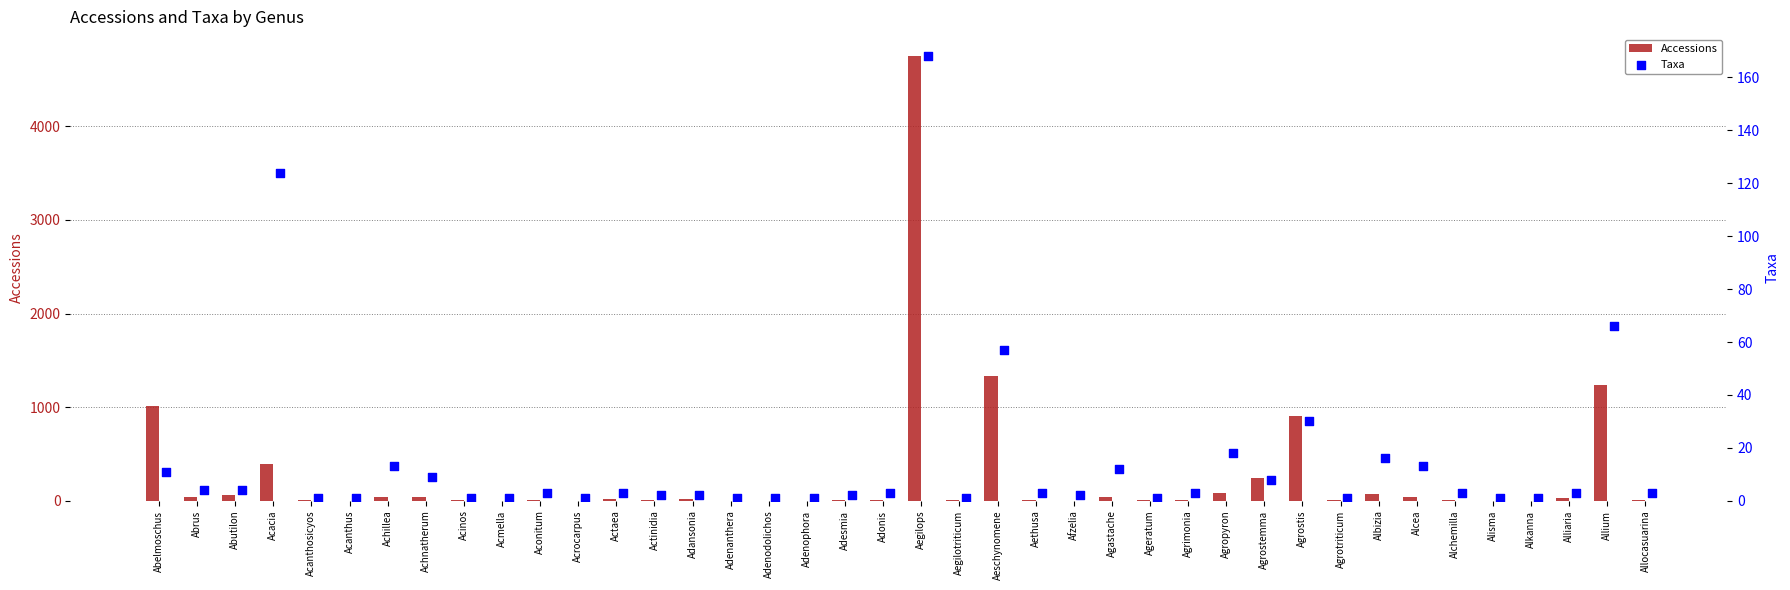

At which label is Accessions closest to 2374?

Aeschynomene